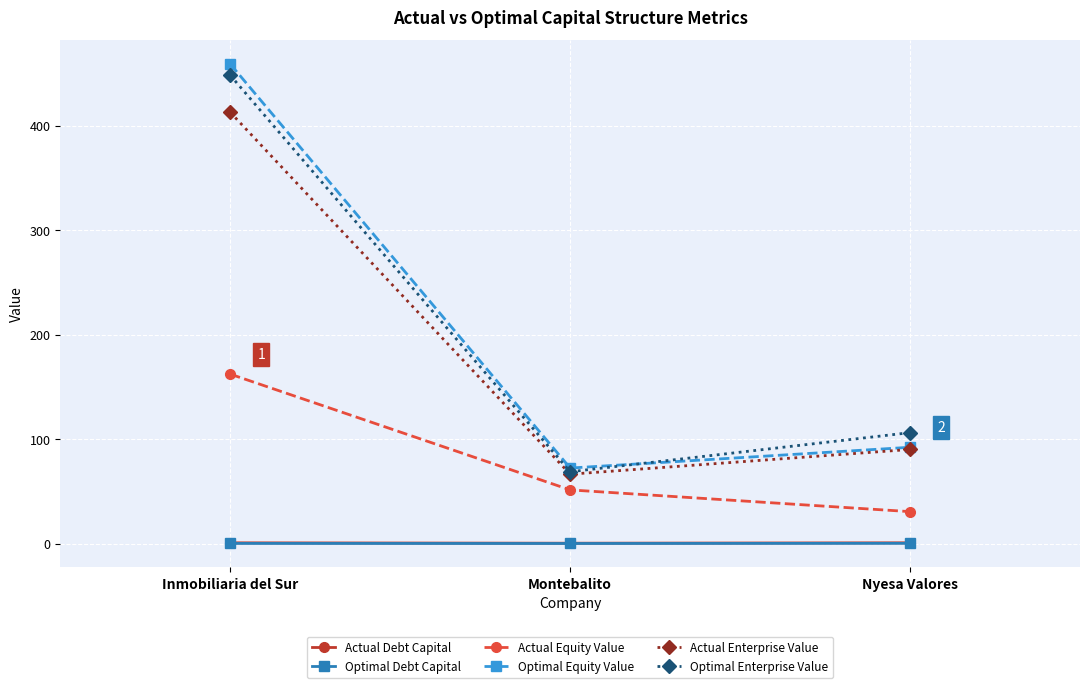

Does the chart have visible grid lines?

Yes